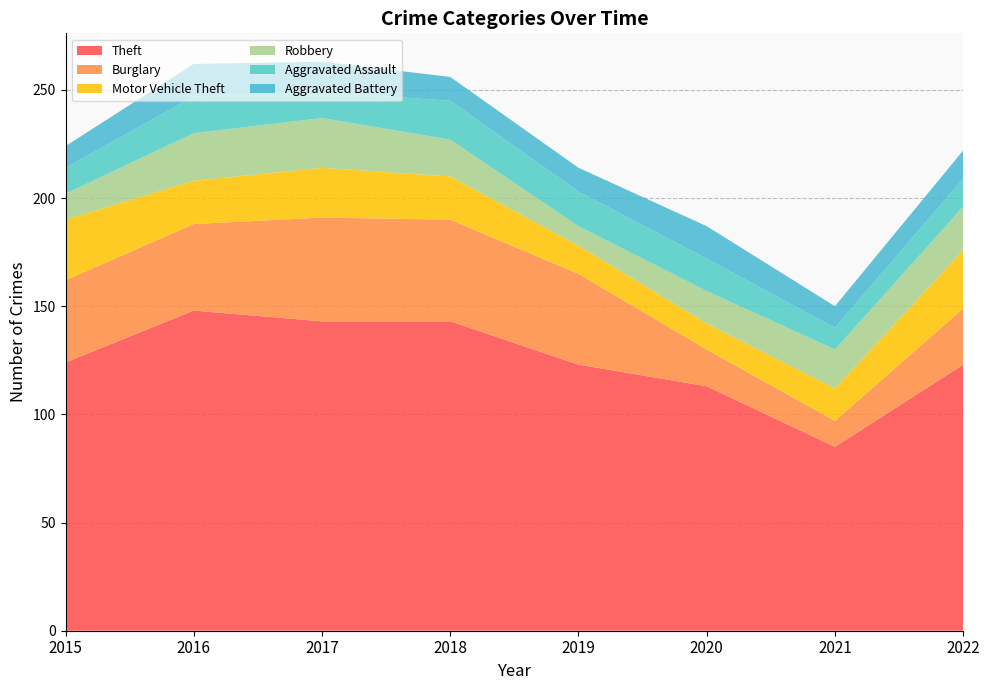

Reading left to right, transcribe all the data shown in this chart.

Theft: 124	148	143	143	123	113	85	123
Burglary: 38	40	48	47	42	17	12	26
Motor Vehicle Theft: 28	20	23	20	13	12	15	27
Robbery: 12	22	23	17	9	15	18	20
Aggravated Assault: 12	17	12	18	16	15	10	13
Aggravated Battery: 10	15	14	11	11	15	10	13